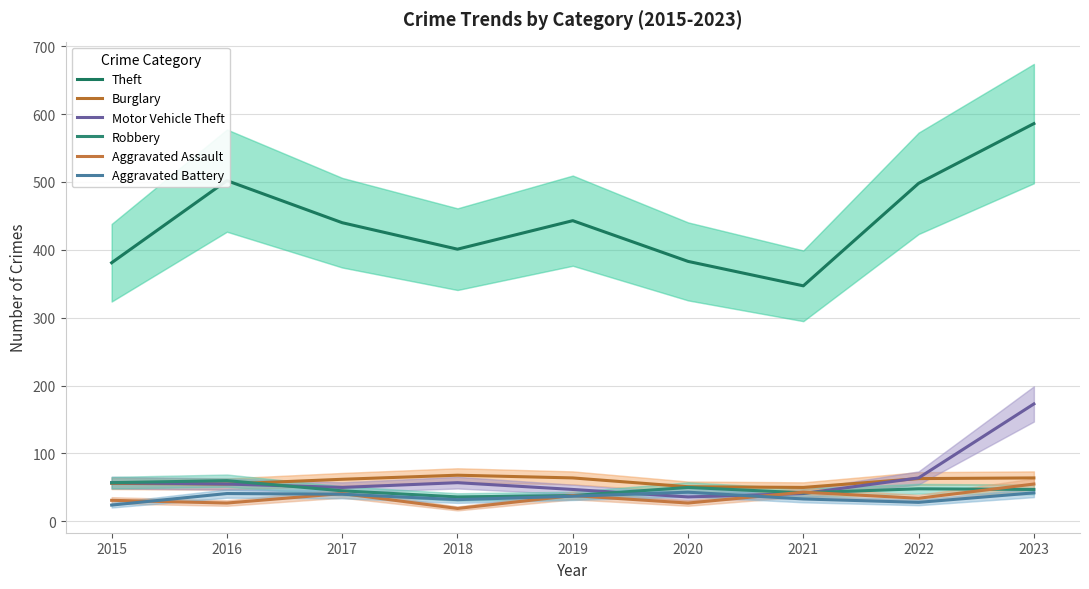

Reading left to right, extract all data points from this chart.

Theft: 2015=381	2016=502	2017=440	2018=401	2019=443	2020=383	2021=347	2022=498	2023=586
Burglary: 2015=56	2016=55	2017=62	2018=68	2019=64	2020=51	2021=50	2022=63	2023=64
Motor Vehicle Theft: 2015=57	2016=55	2017=50	2018=57	2019=47	2020=36	2021=41	2022=64	2023=173
Robbery: 2015=57	2016=60	2017=45	2018=36	2019=38	2020=50	2021=42	2022=48	2023=47
Aggravated Assault: 2015=31	2016=27	2017=41	2018=19	2019=38	2020=27	2021=43	2022=34	2023=55
Aggravated Battery: 2015=24	2016=41	2017=40	2018=32	2019=37	2020=43	2021=33	2022=28	2023=42